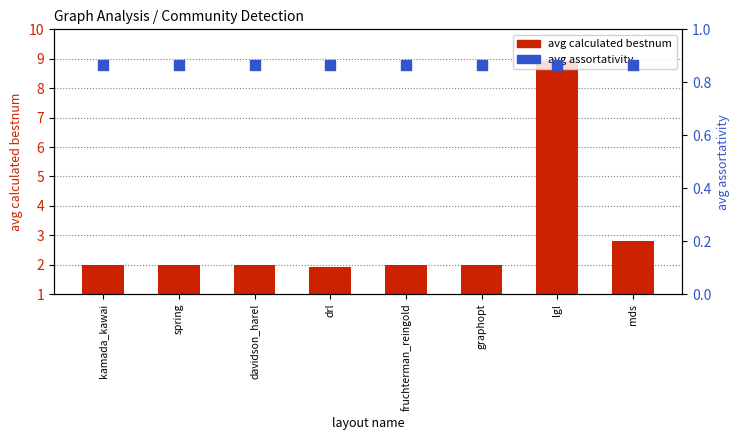

What is the total value across all series at kamada_kawai?

2.9